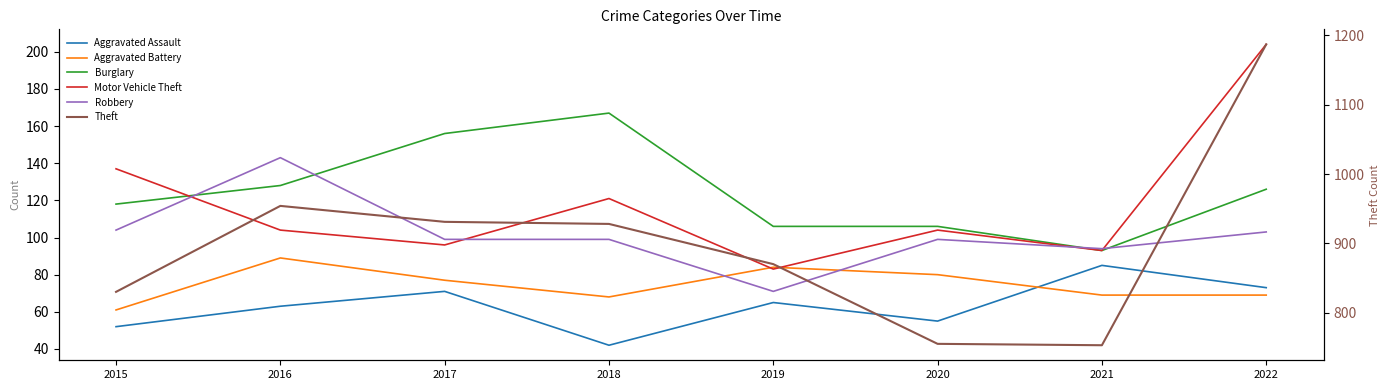

Between which two adjacent categories do Motor Vehicle Theft and Burglary first intersect?

2015 and 2016